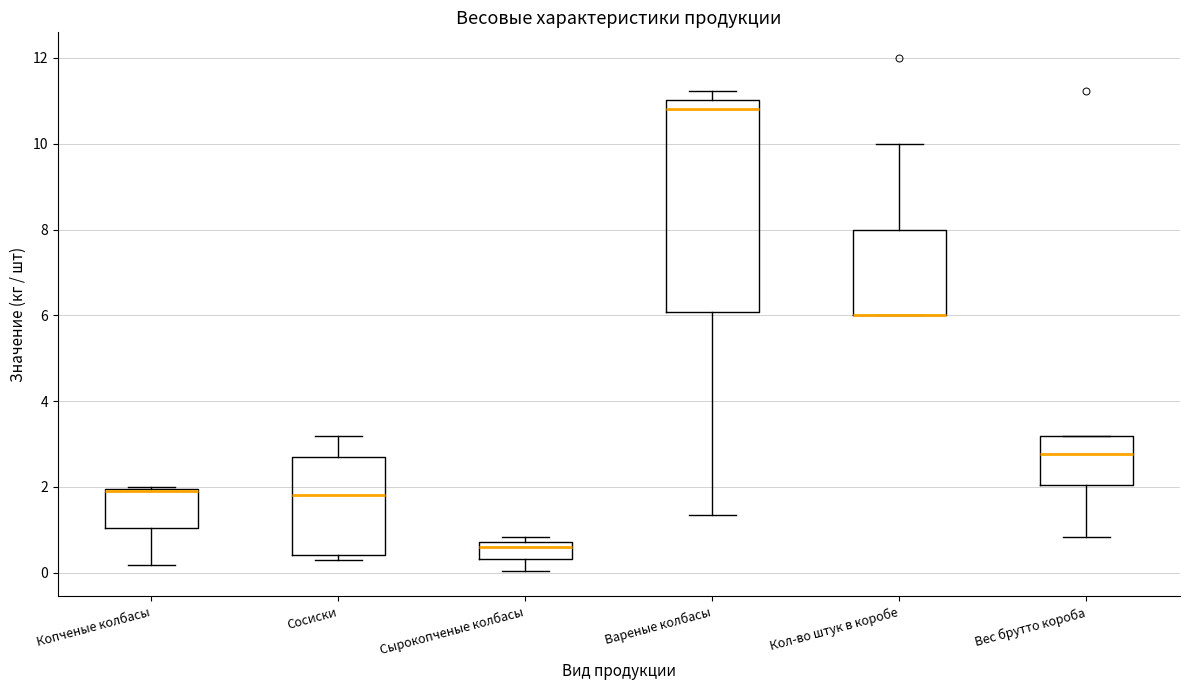

Where does the median line of the box for Сырокопченые колбасы sit on the y-axis? The values are not printed on the chart, so give them approximately, as read against the axis.

0.6